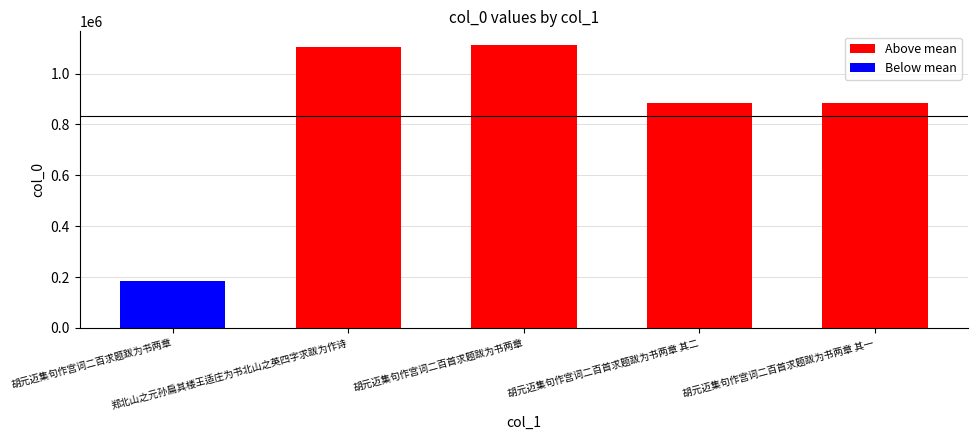

True or false: the data shows 1110322 at 胡元迈集句作宫词二百首求题跋为书两章.

True